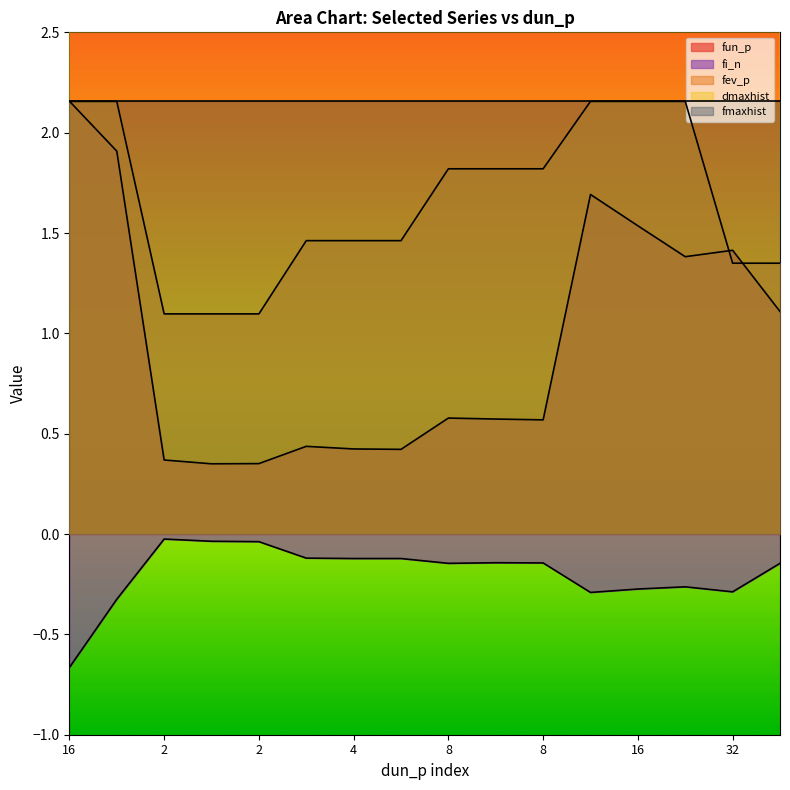

Is the value of dmaxhist at 4 greater than the value of fun_p at 16?

Yes